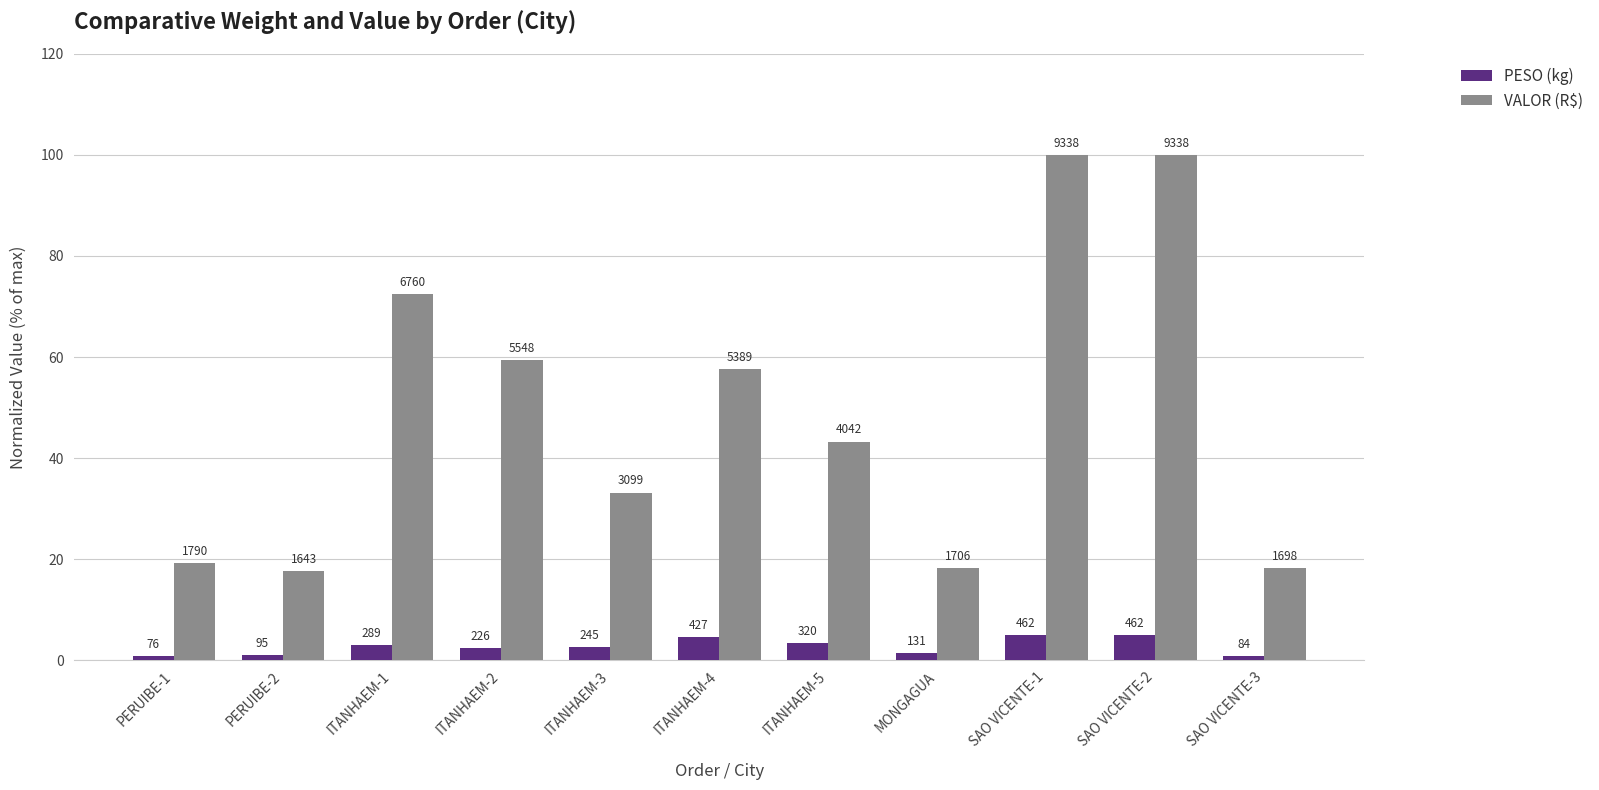

Which series changed the most between ITANHAEM-3 and SAO VICENTE-3?

VALOR (R$)